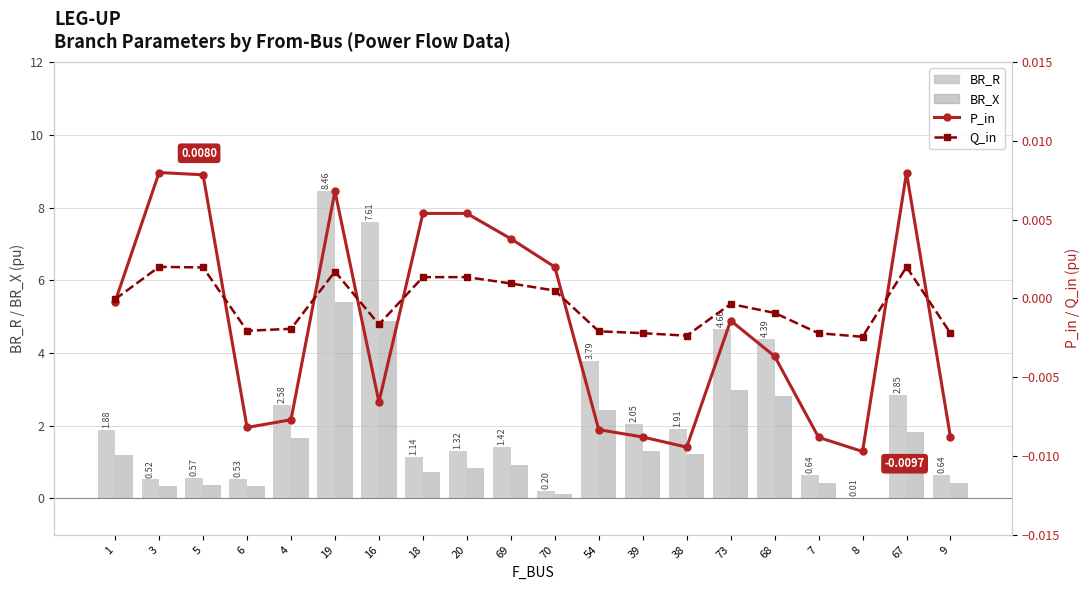

Is it true that BR_R equals 1.5 at 18?

False